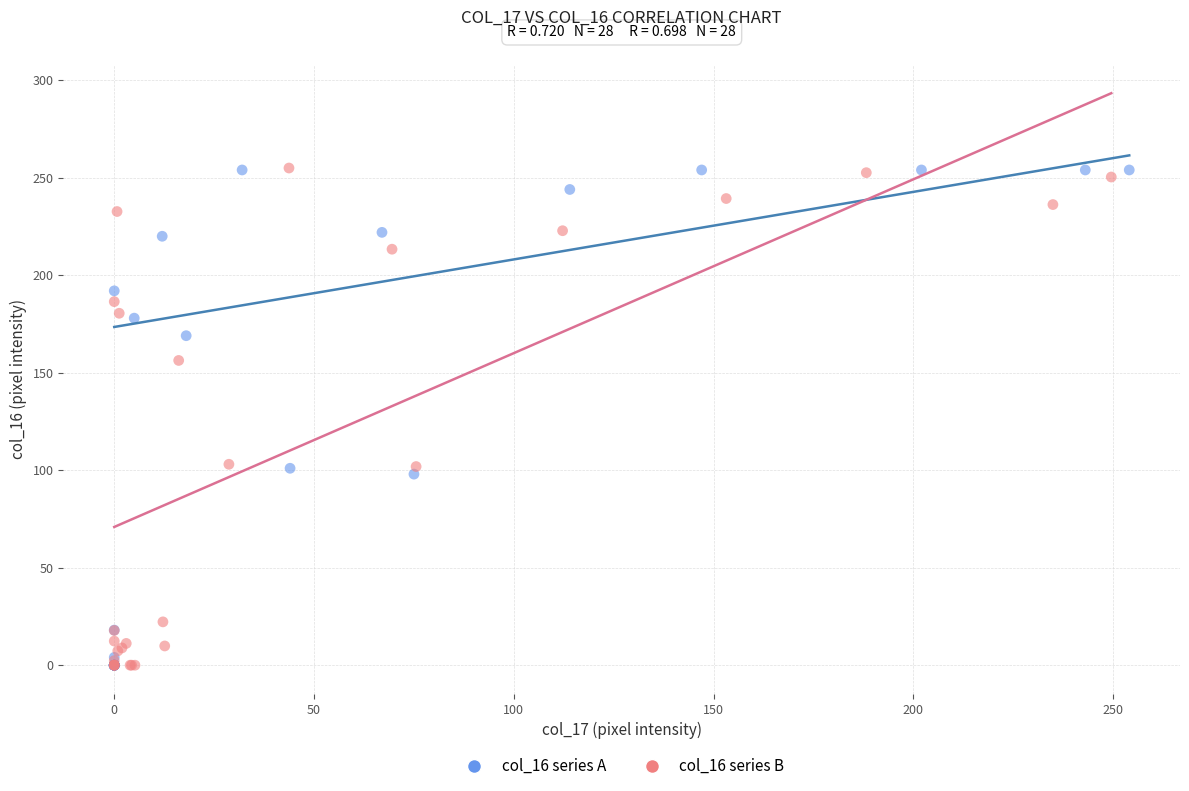

What are all the series names shown in the legend?

col_16 series A, col_16 series B